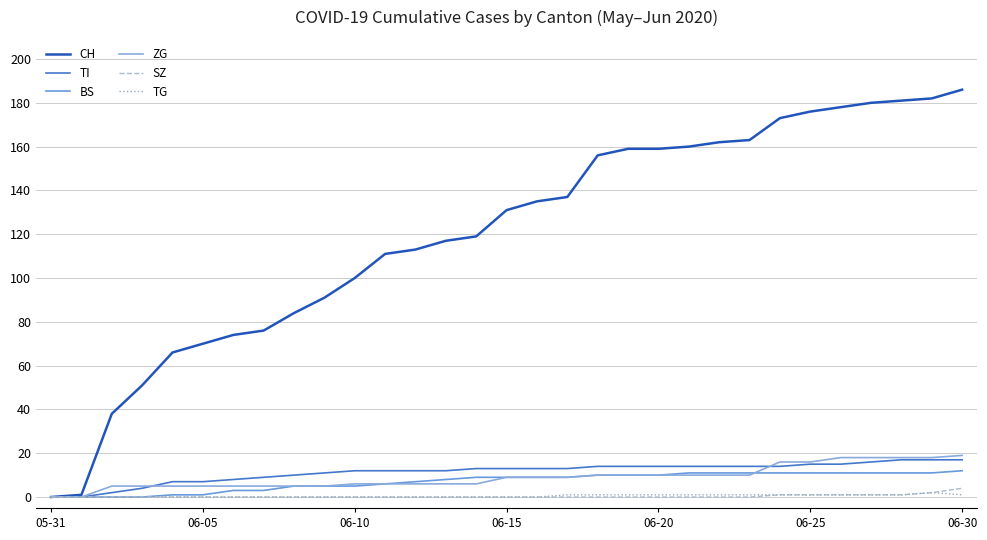

At how many categories does at least one series exceed 139?

13